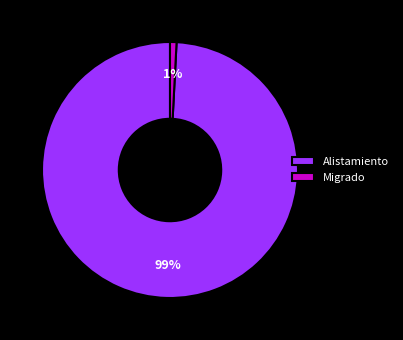

To the nearest percent, what is the average slice percentage?

50%